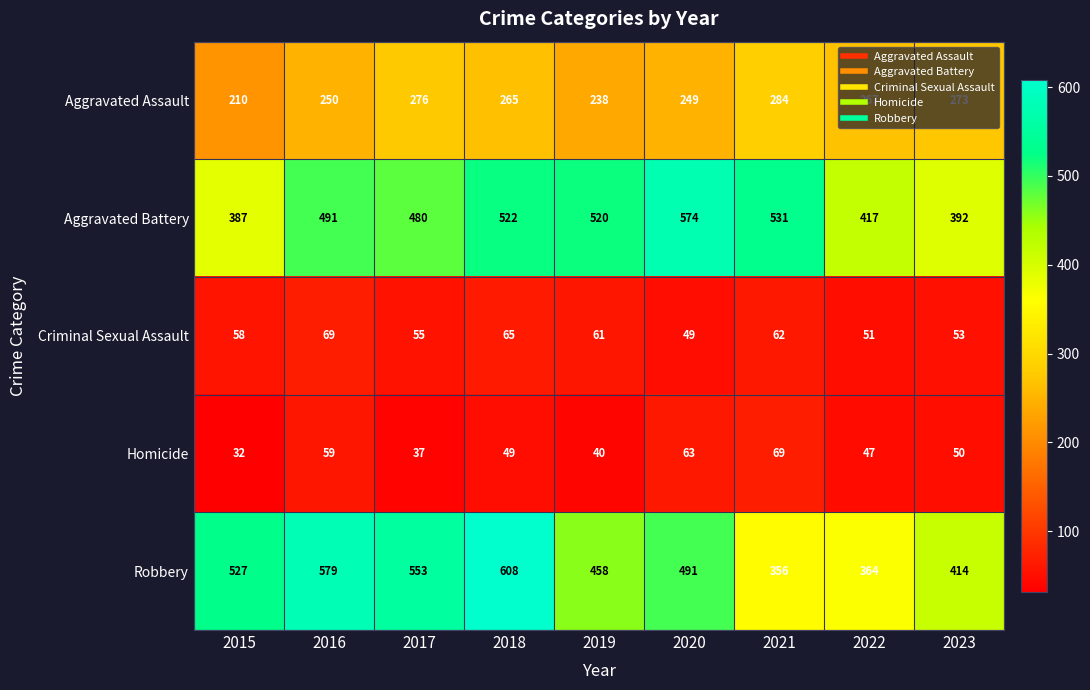

What is the approximate value of Homicide at 2019, to the nearest 5?

40